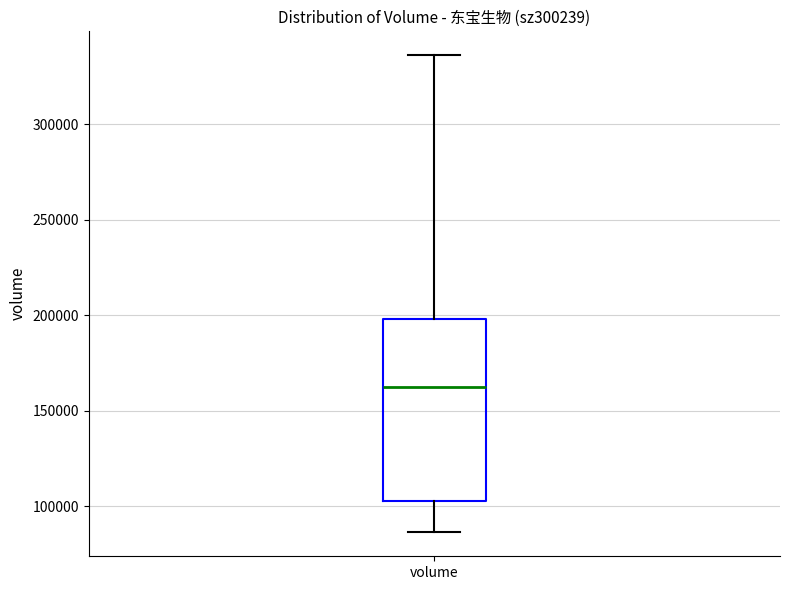

Read this box plot against the y-axis: the position of the median line, the range covered by the box, and the ends of both whiskers. The values are not printed on the chart, so give them approximately, as read against the axis.

median 165000, box 105000 to 200000, whiskers 85000 to 335000